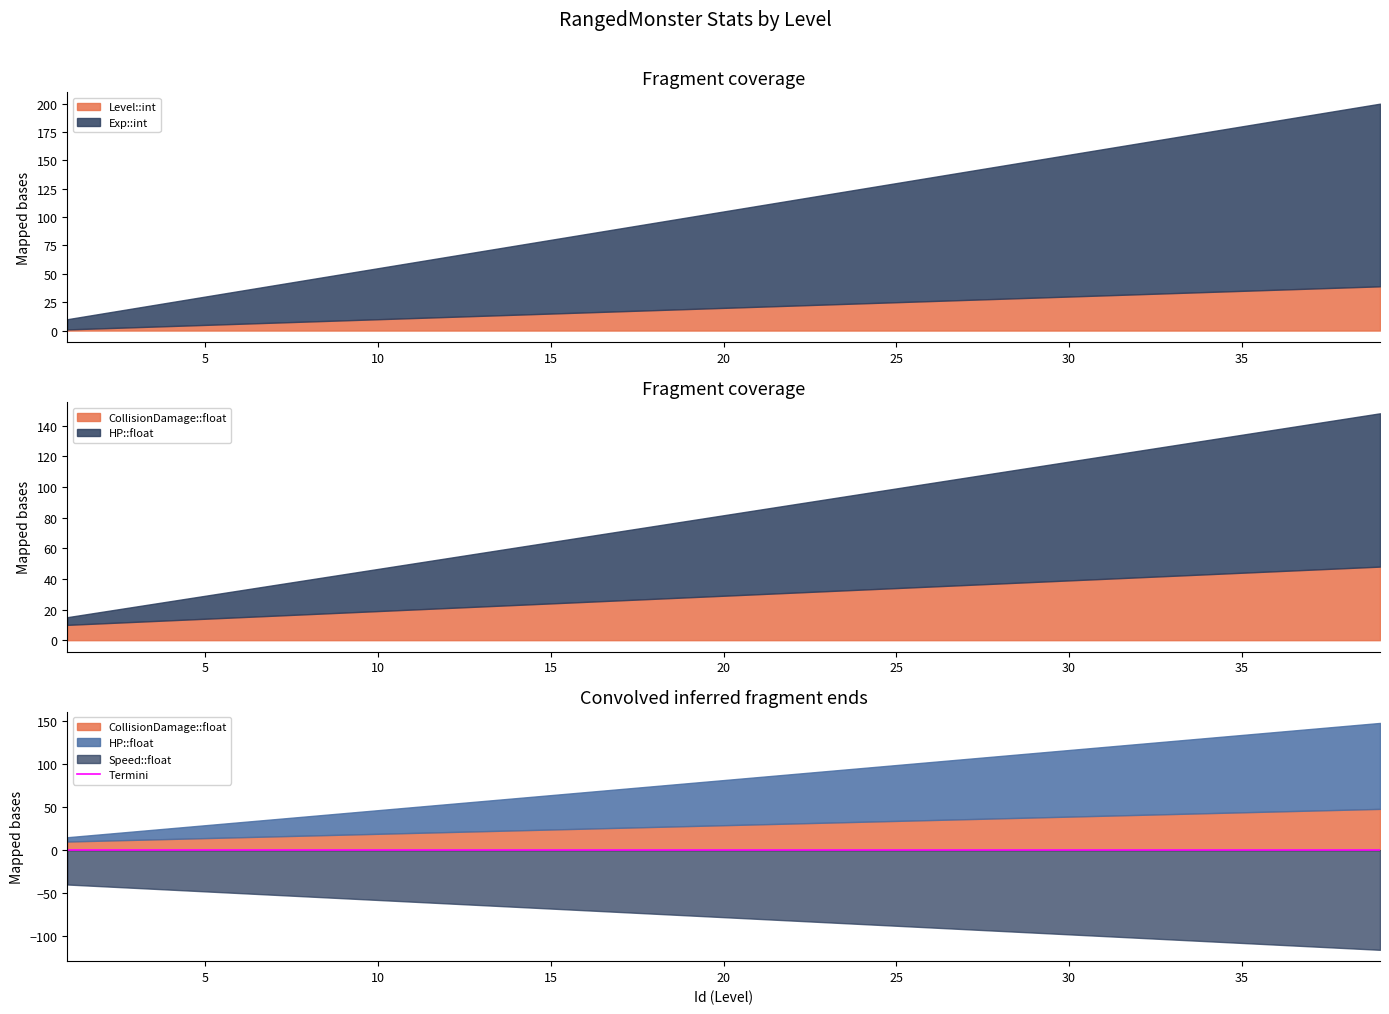

True or false: Level::int has a value of 26.0 at 39.

False